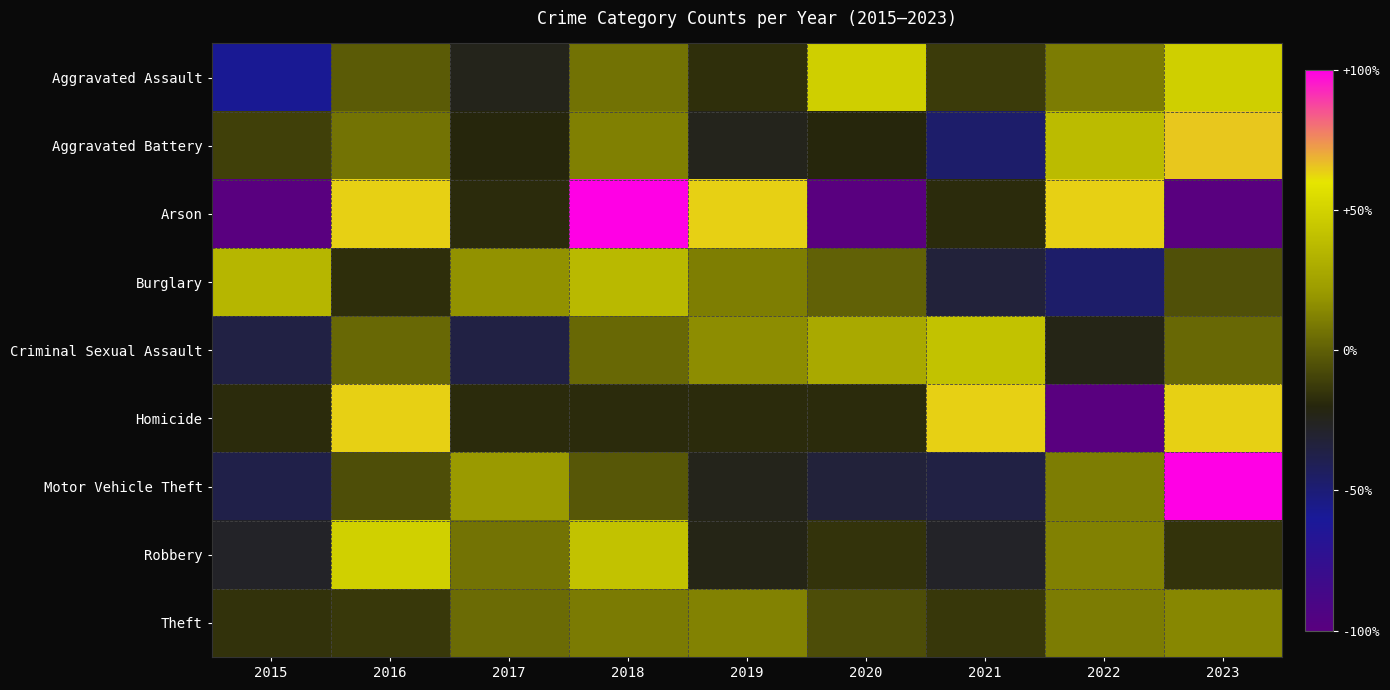

Which label corresponds to the largest value in the chart?

2018